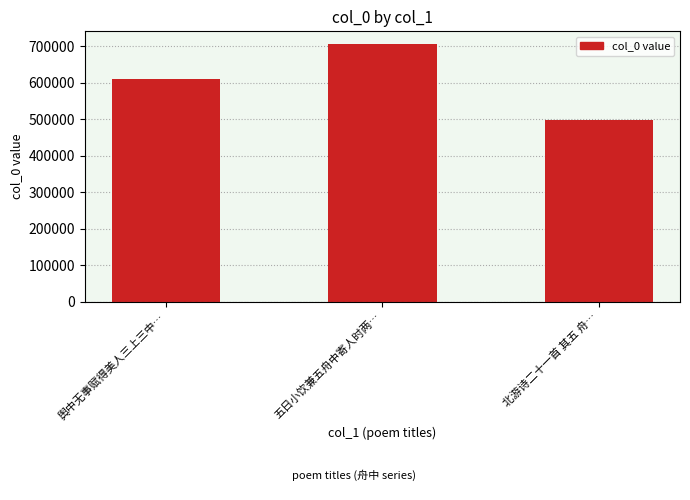

What is the minimum value shown in the chart?

497332